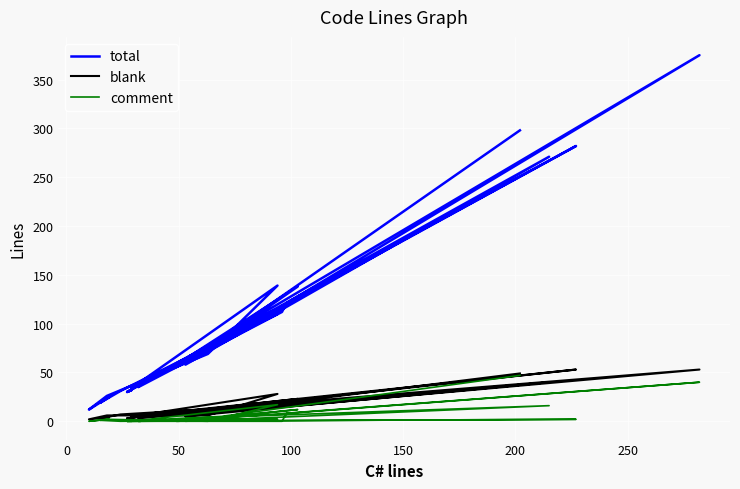

What is the sum of all total values?

2720